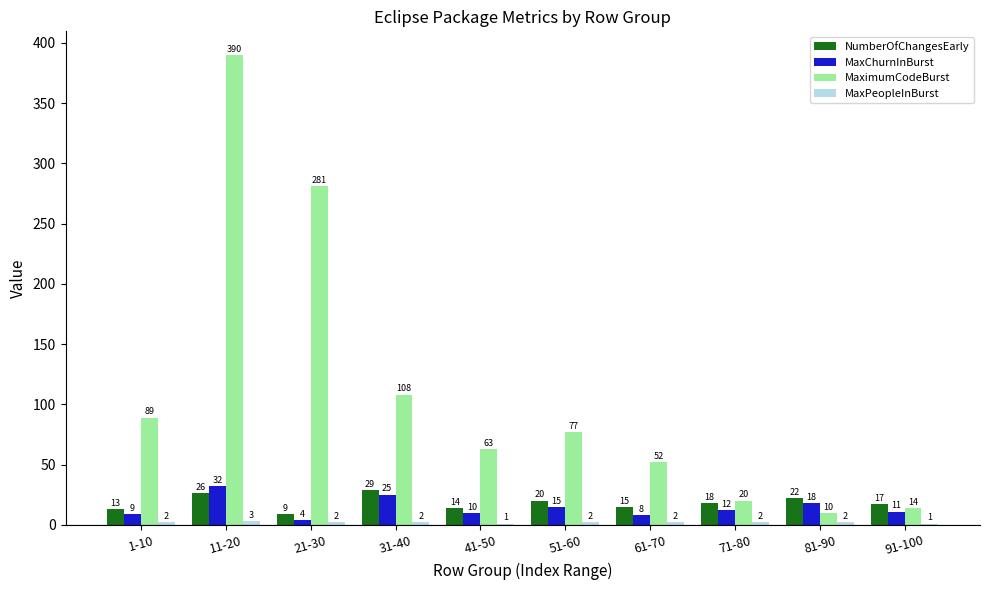

What is the total value across all series at 51-60?

114